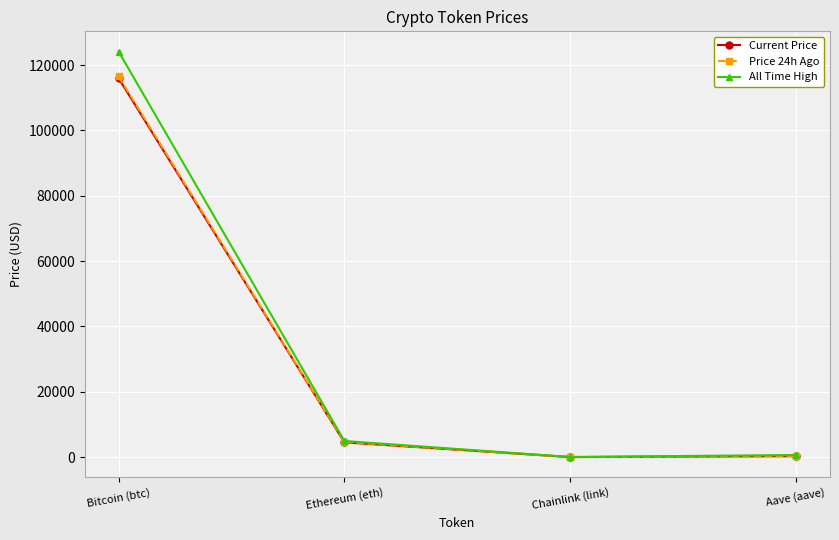

Is this an area chart (filled region under the line)?

No